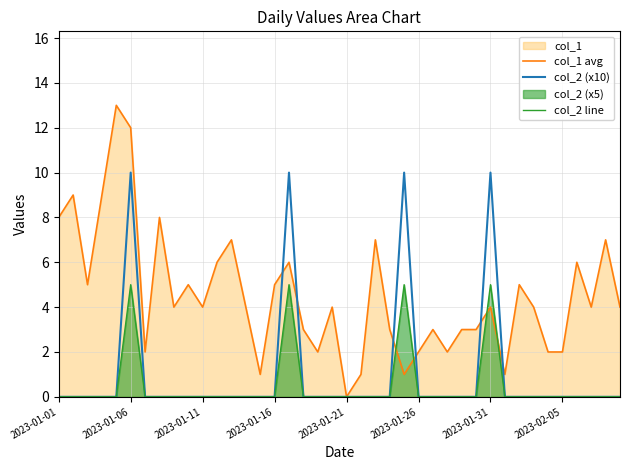

What is the value of the col_2 (x10) point at the 6th from the left?

10